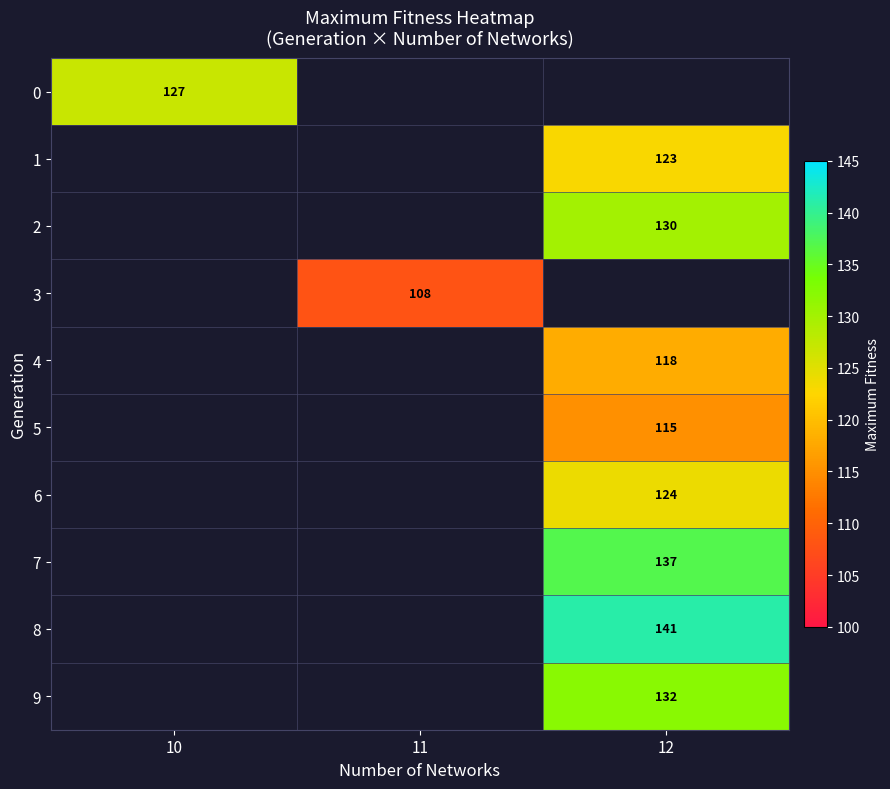

The 6 series shows 124 at 12. True or false?

True